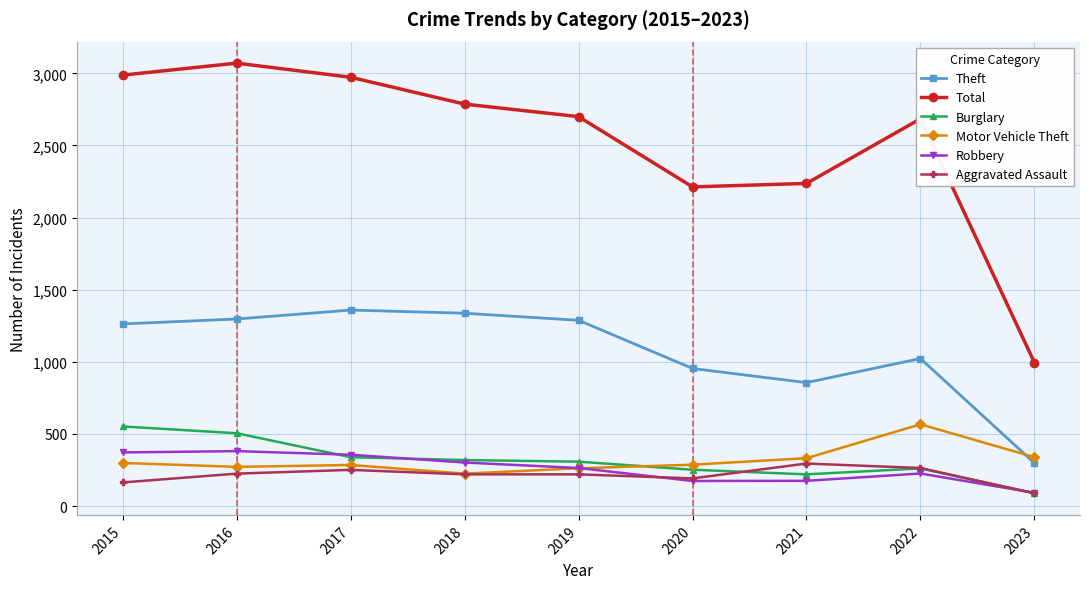

What is the value of the Theft point at the 1st from the left?

1263